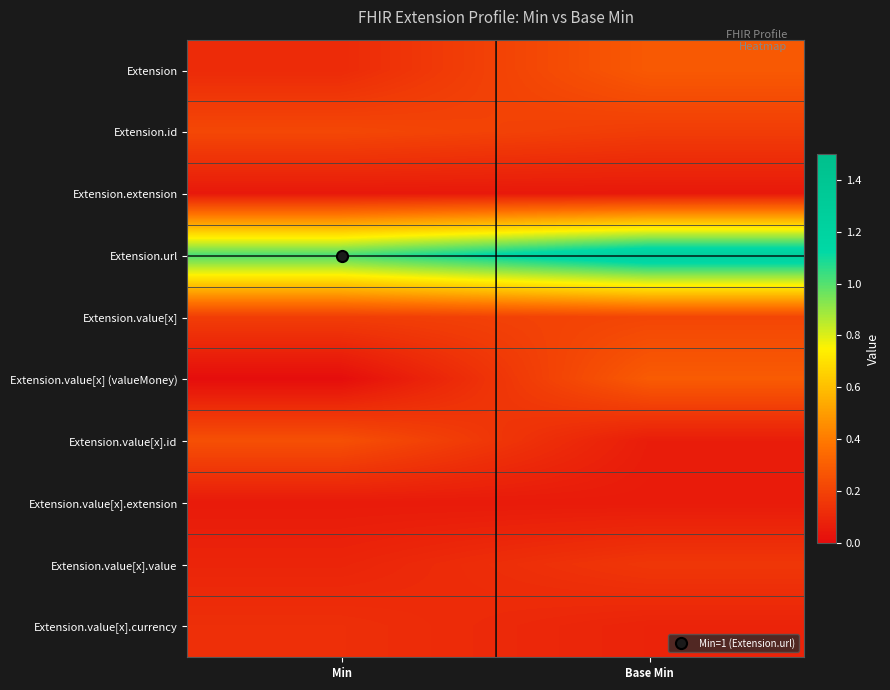

How many categories are shown in the chart?

2